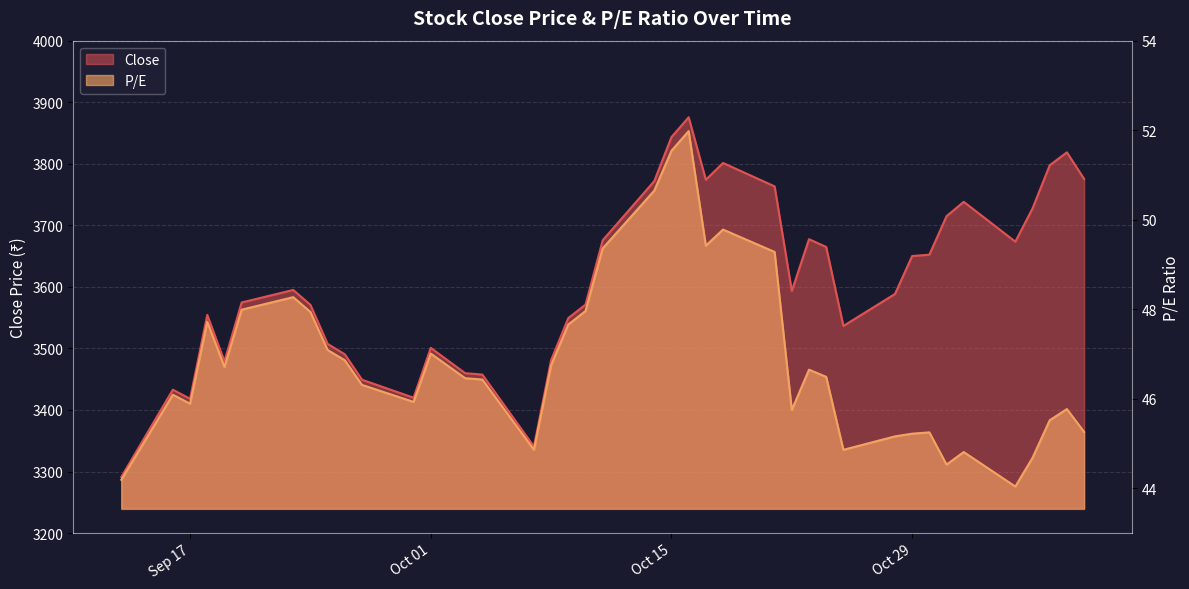

What is the average value of the P/E series?

46.9